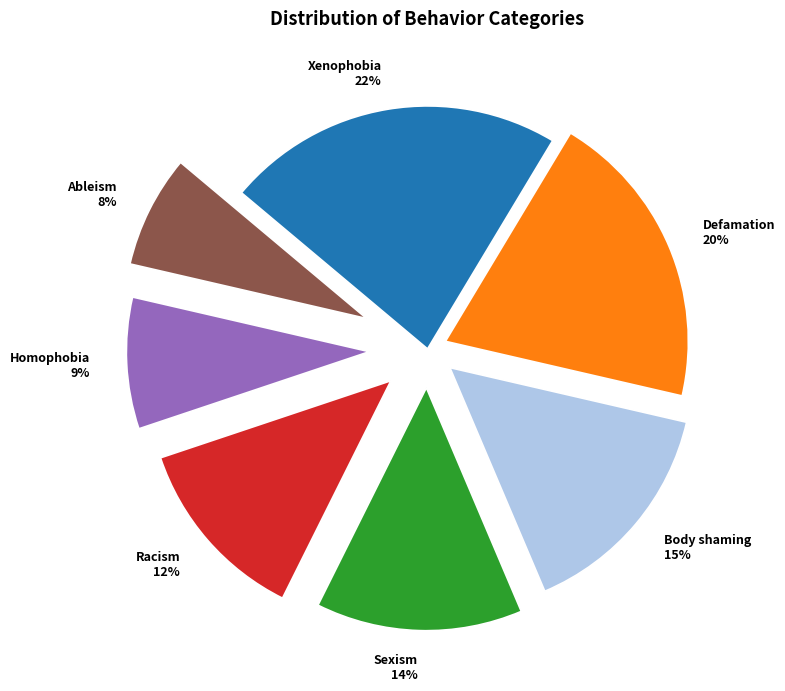

To the nearest percent, what is the difference between the Ableism and Sexism slice percentages?

6%